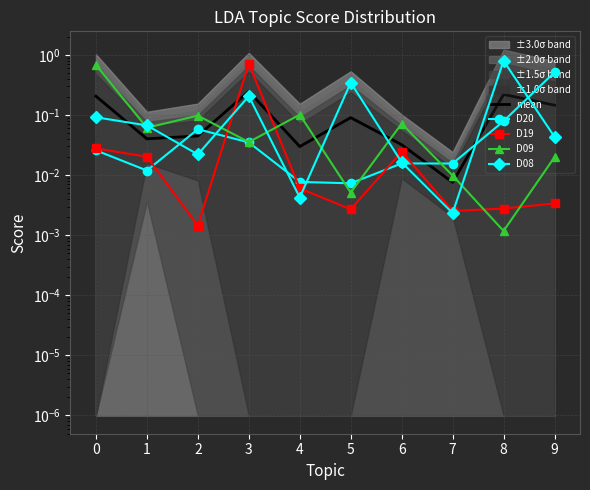

At which category is the sum across all series the highest?

3